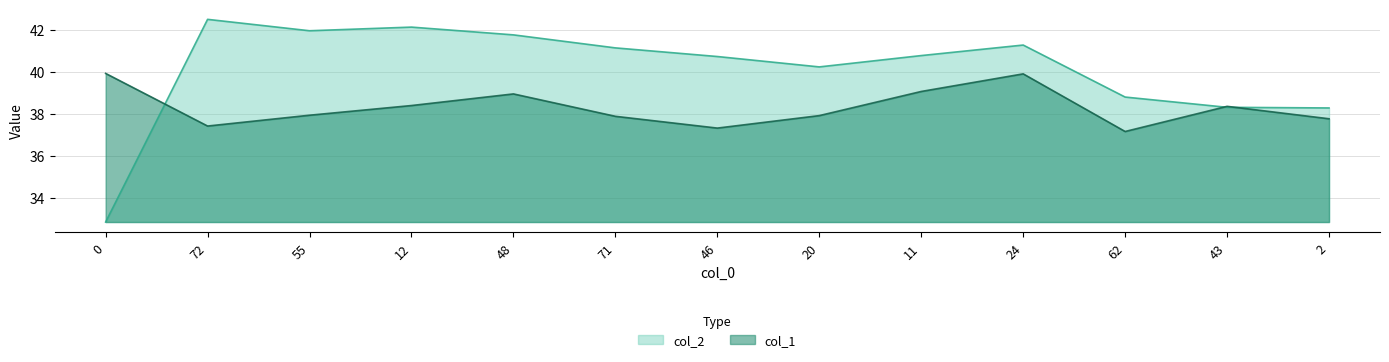

The col_2 series shows 57.5 at 46. True or false?

False